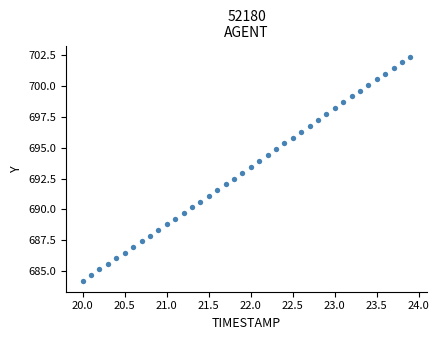

What is the range of Y values (max minus min)?

18.1